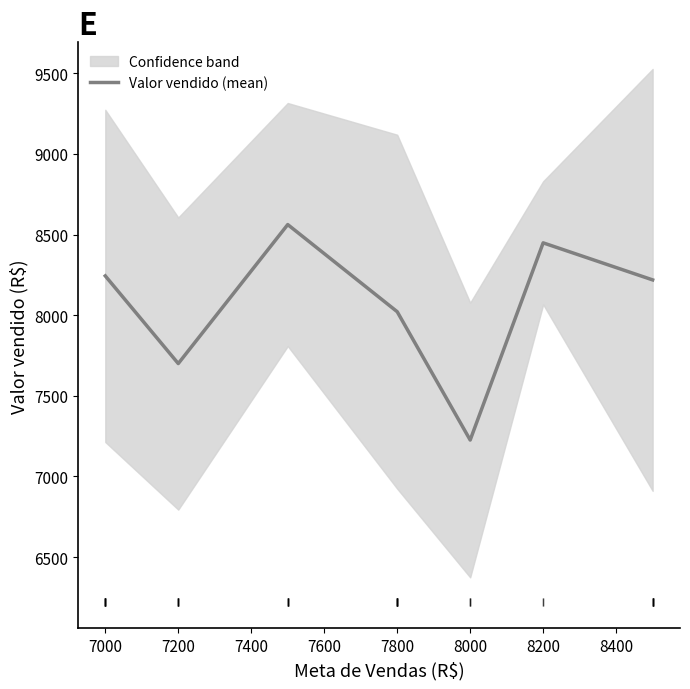

The value of Valor vendido (mean) at 7800 is 13534.5. True or false?

False